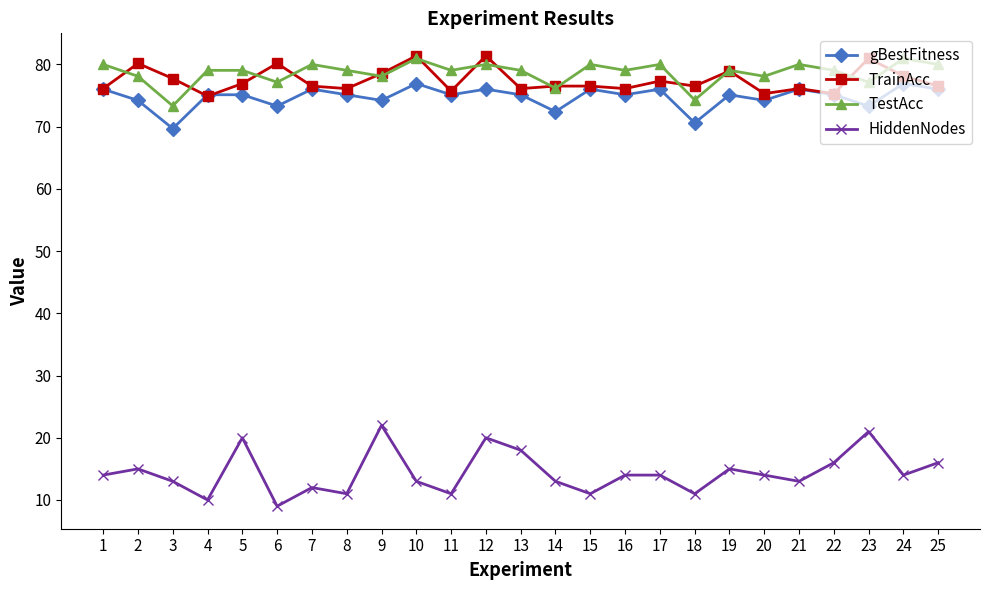

What is the average value of the TestAcc series?

78.7